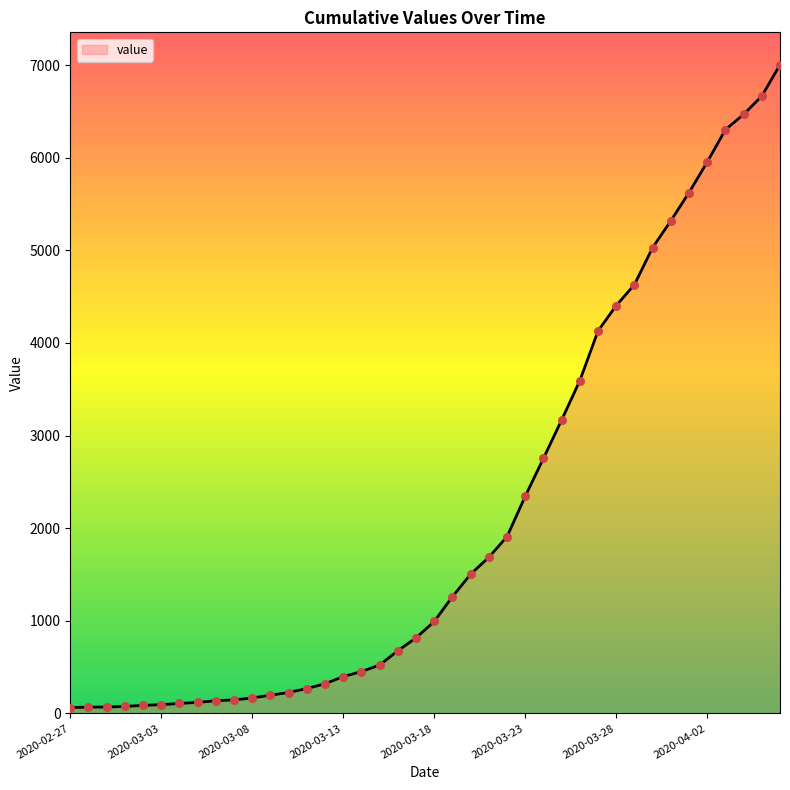

What is the difference between the maximum and minimum values?

6940